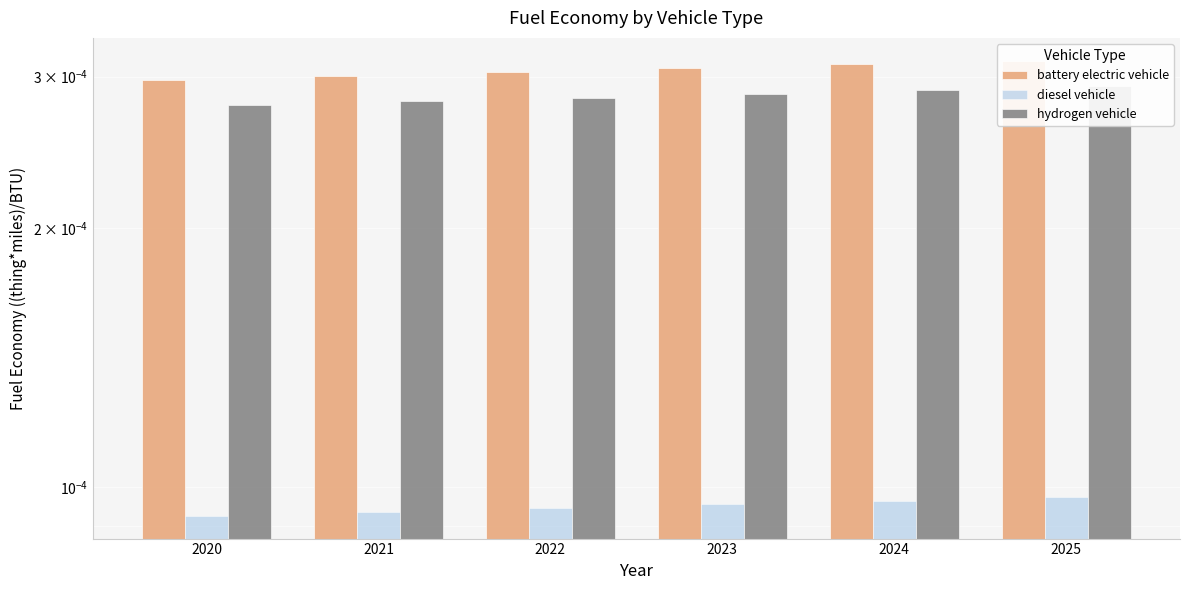

Between 2020 and 2022, which series saw the biggest shift?

battery electric vehicle